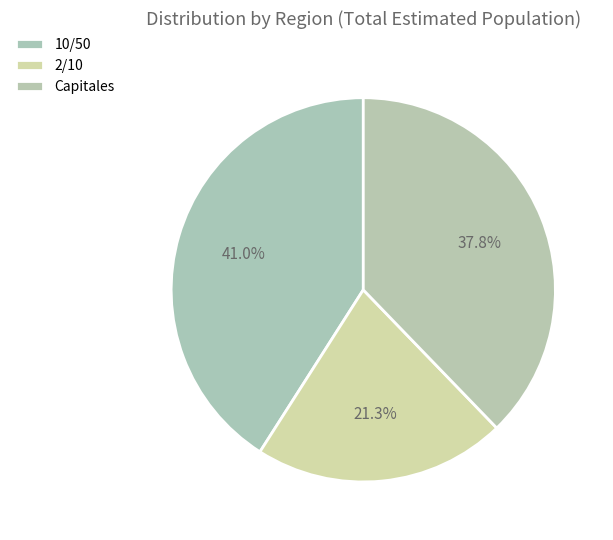

Count the number of slices in the pie.

3